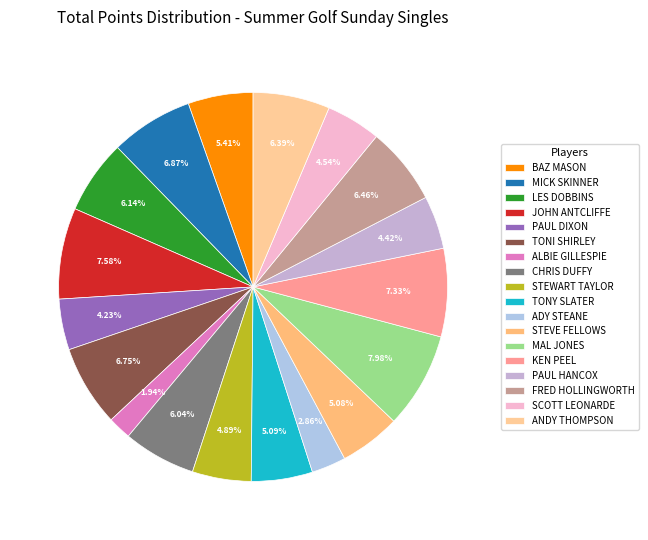

To the nearest percent, what percentage of the pie is KEN PEEL?

7%